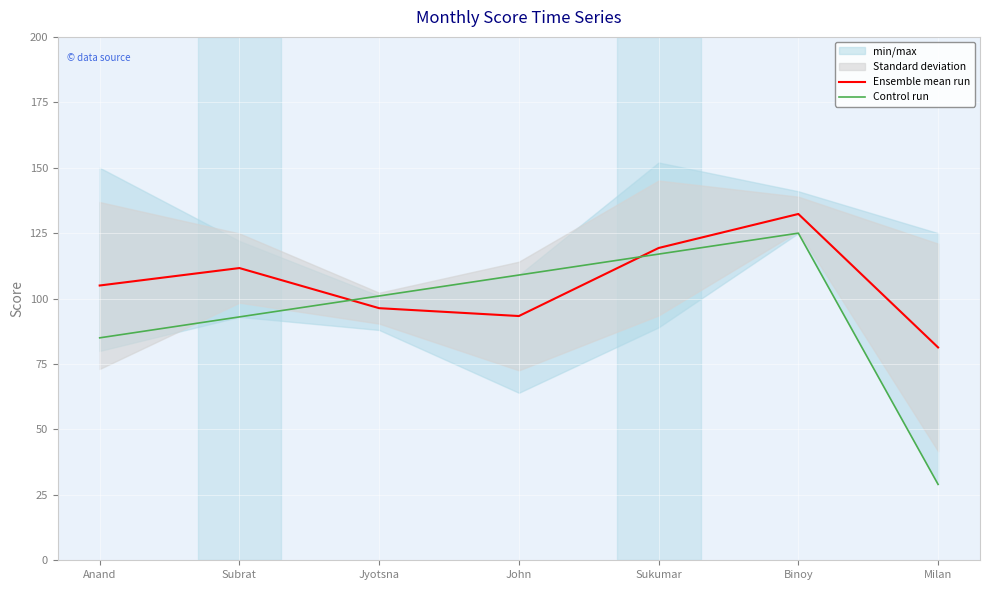

Where does the Ensemble mean run series first go above 105?

Subrat